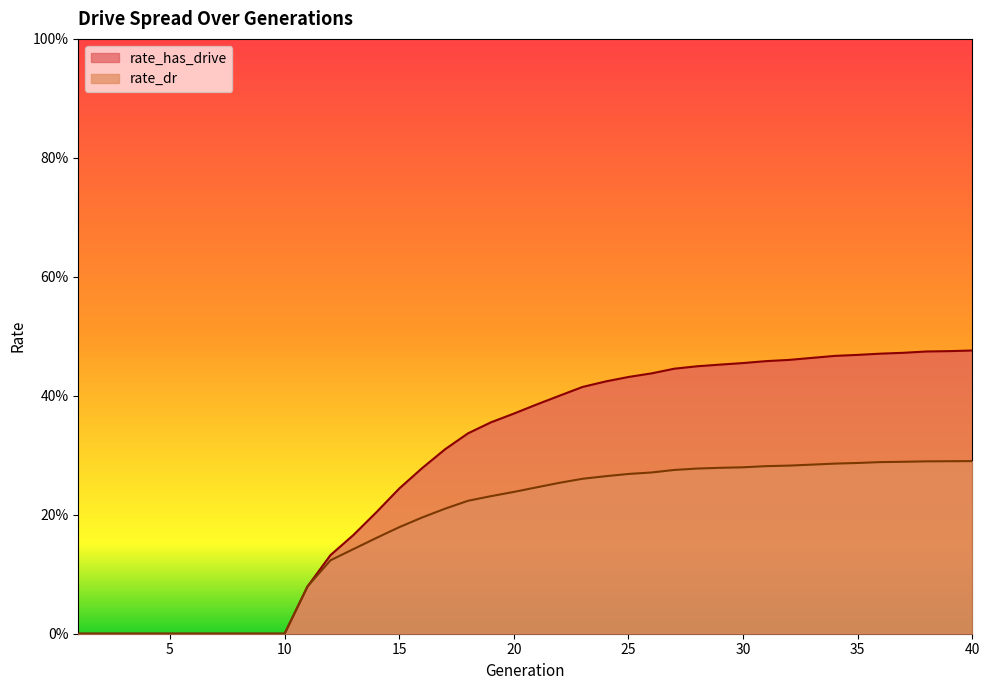

List the series in order of their peak value, lowest first.

rate_dr, rate_has_drive